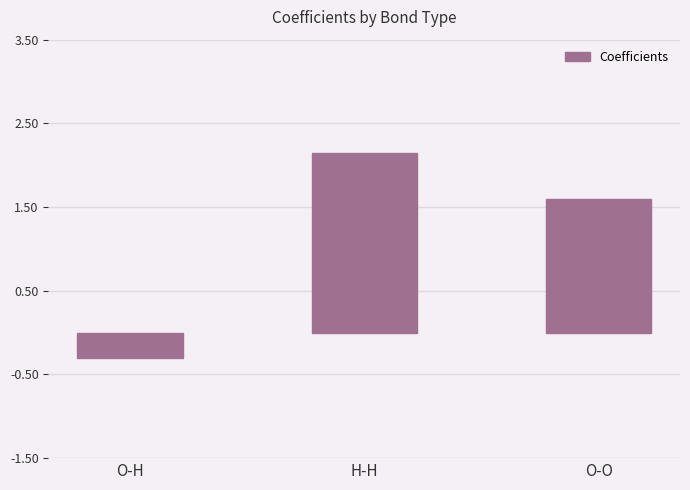

At which label is the value closest to 0?

O-H